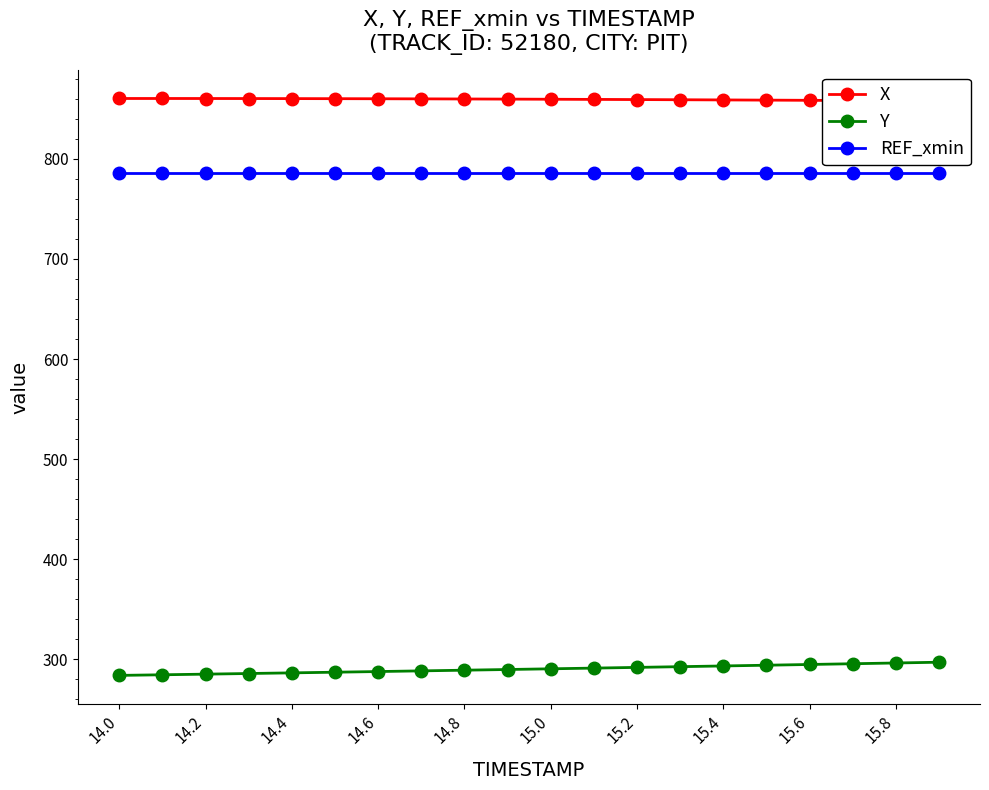

What is the value of the Y point at the 9th from the left?

289.2